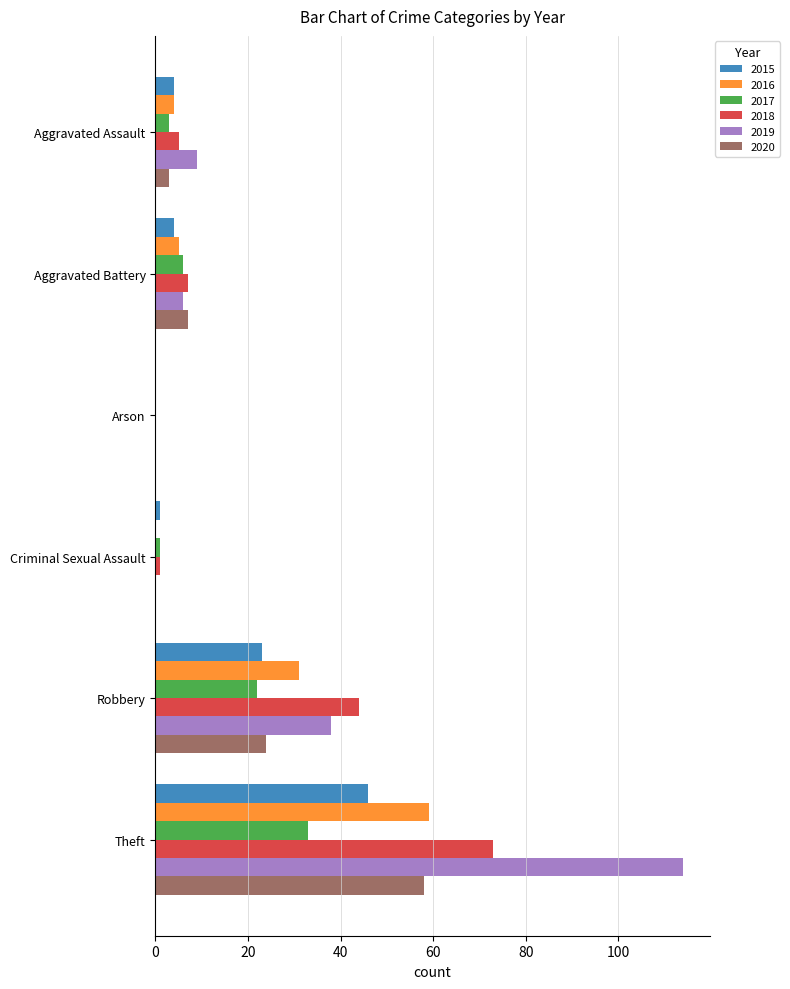

What is the greatest value displayed?

114